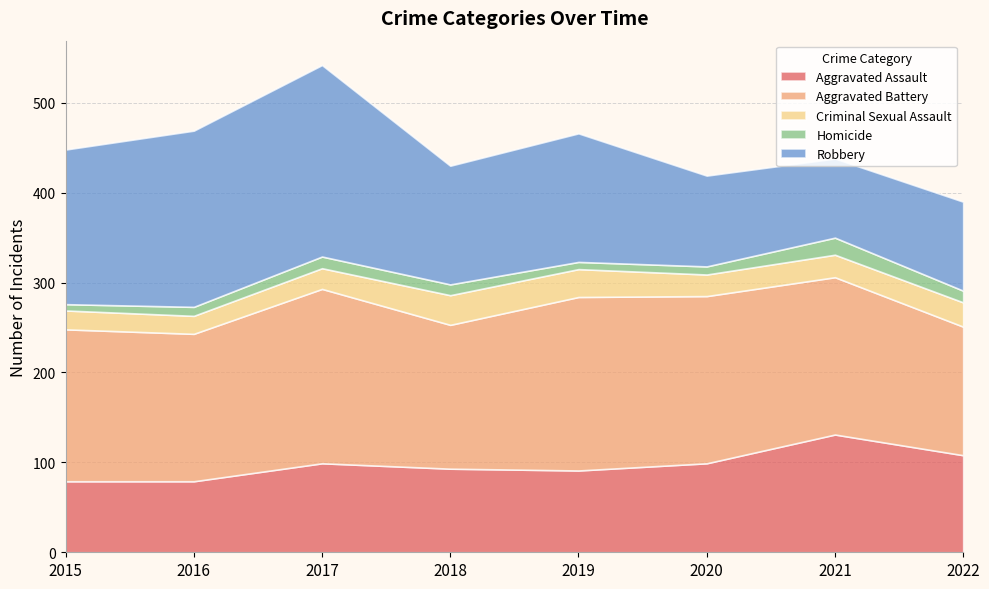

Reading left to right, what are all the values shown in this chart?

Aggravated Assault: 79	79	99	93	91	99	131	108
Aggravated Battery: 169	164	194	160	193	186	175	143
Criminal Sexual Assault: 21	20	23	33	31	24	25	27
Homicide: 7	10	13	12	8	9	19	13
Robbery: 172	196	213	132	143	101	88	99